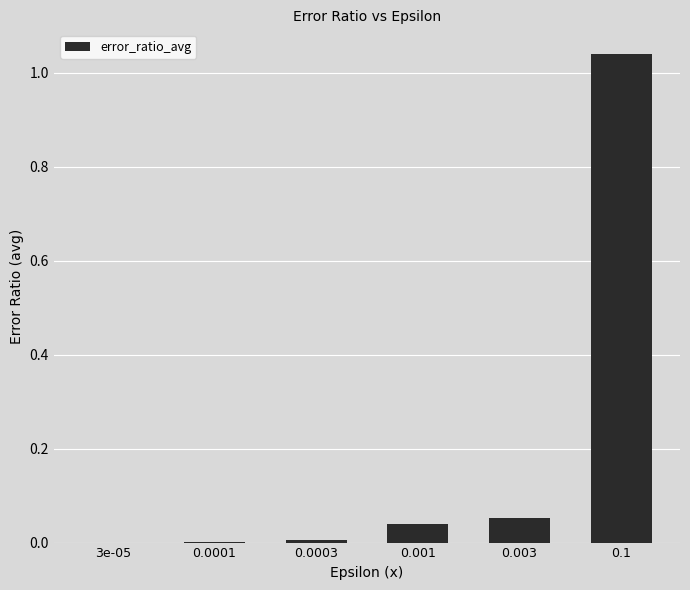

True or false: the data shows 0.0 at 0.001.

True